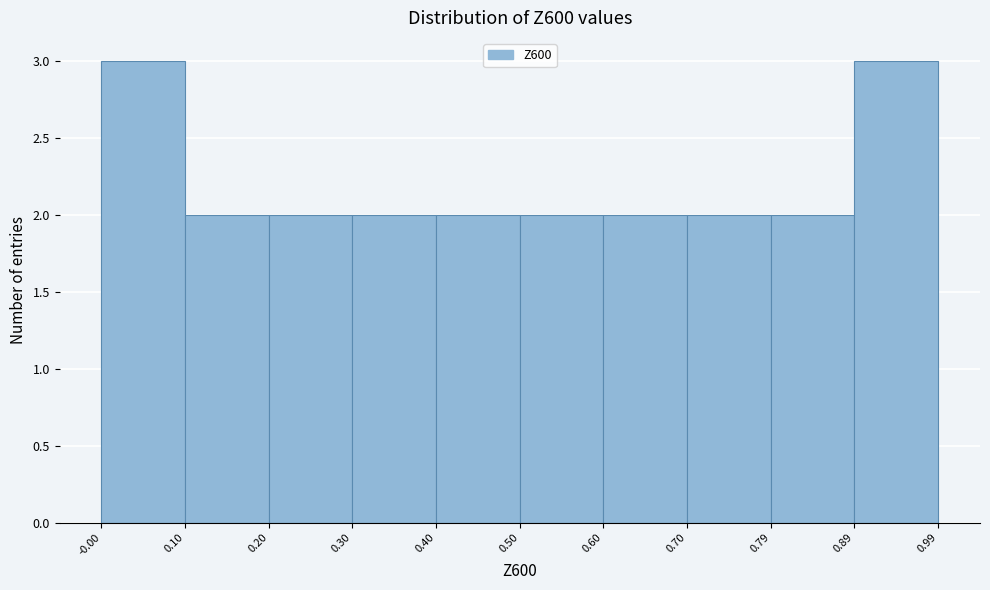

Reading left to right, transcribe this chart: for each bar, give the range it covers on the x-axis and its height. The values are not printed on the chart, so give them approximately, as read against the axis.

-0.00 to 0.10: 3
0.10 to 0.20: 2
0.20 to 0.30: 2
0.30 to 0.40: 2
0.40 to 0.50: 2
0.50 to 0.60: 2
0.60 to 0.70: 2
0.70 to 0.79: 2
0.79 to 0.89: 2
0.89 to 0.99: 3